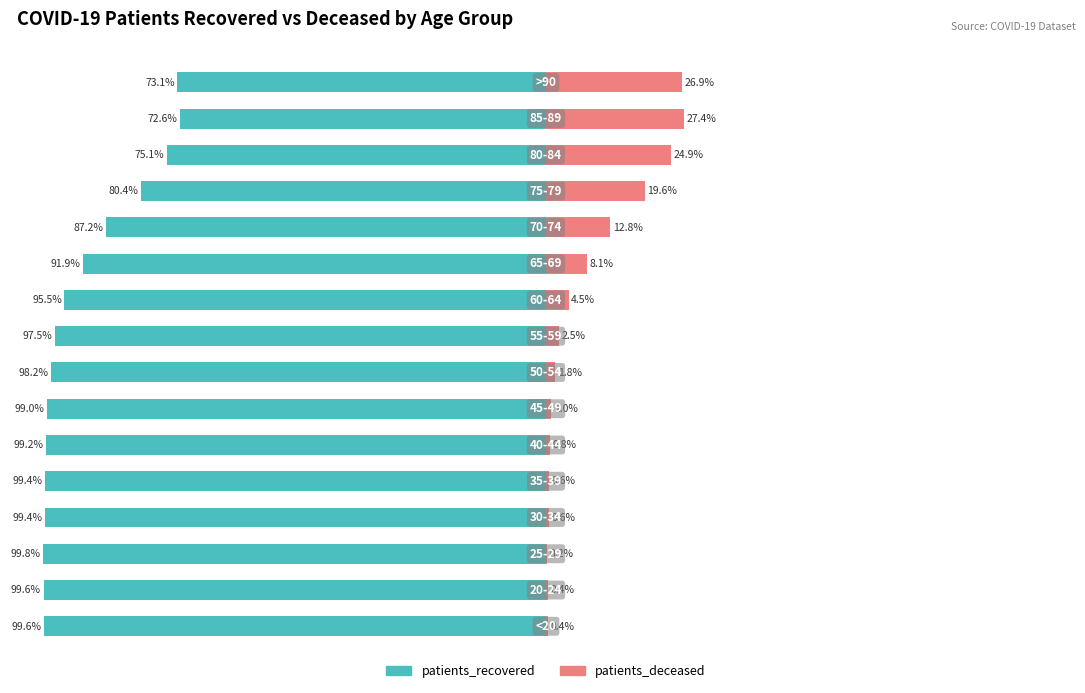

How many values in the patients_recovered series are below -97?

9